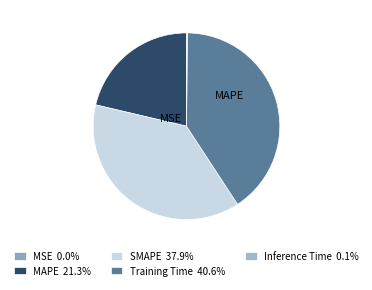

Between MSE and MAPE, which is larger?

MAPE